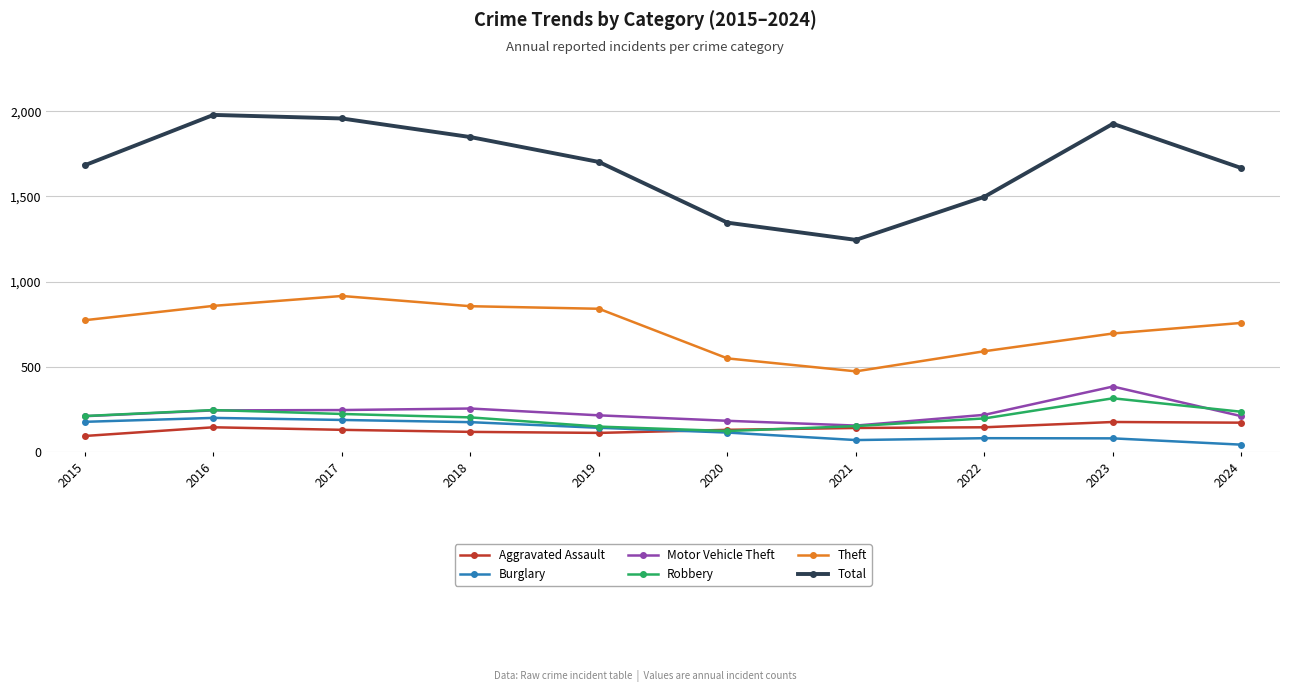

True or false: Theft and Robbery intersect in this chart.

False